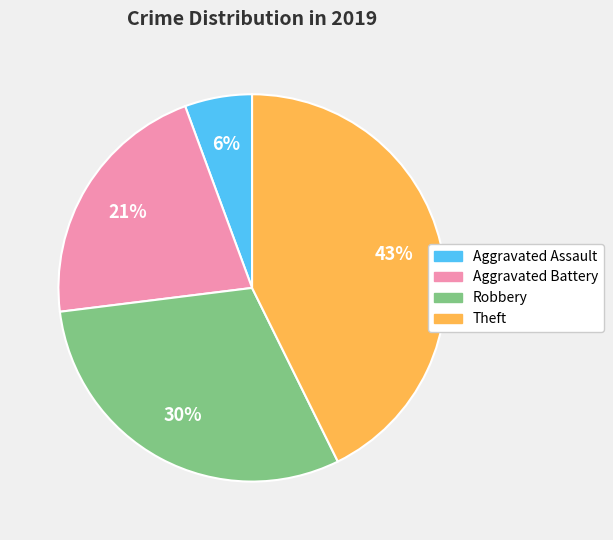

To the nearest percent, what is the difference between the largest and smallest slice percentages?

37%